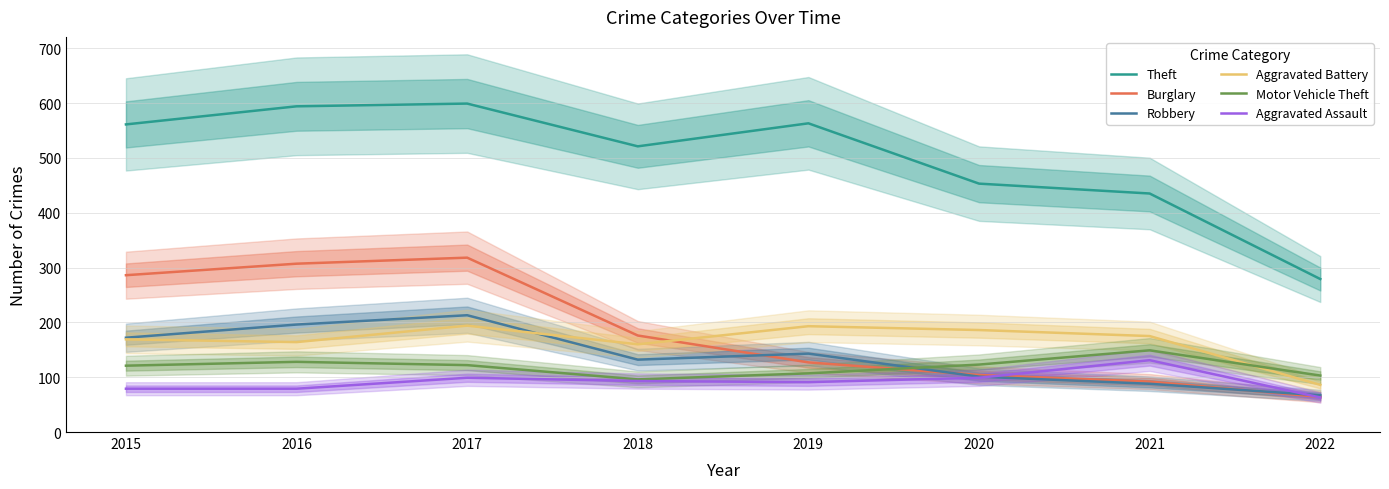

True or false: Burglary has a value of 104 at 2020.

True